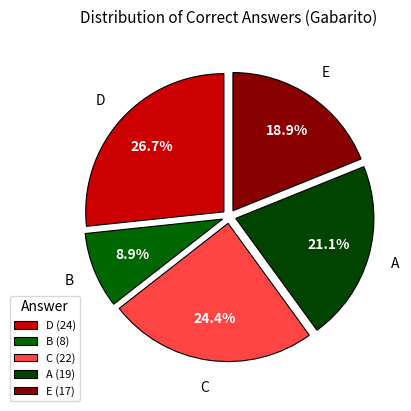

How much of the chart is everything except B?

91.1%